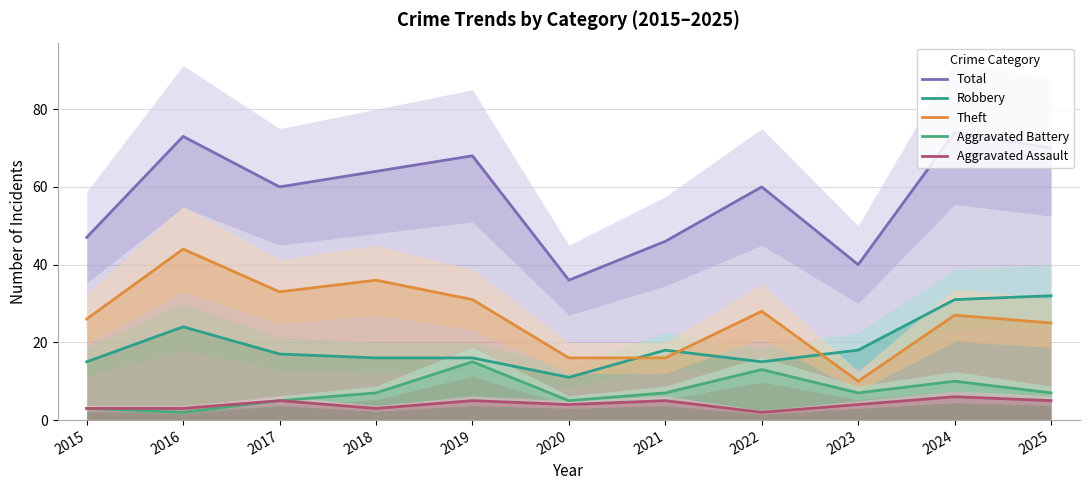

Reading right to left, what are all the values shown in this chart?

Total: 70	74	40	60	46	36	68	64	60	73	47
Robbery: 32	31	18	15	18	11	16	16	17	24	15
Theft: 25	27	10	28	16	16	31	36	33	44	26
Aggravated Battery: 7	10	7	13	7	5	15	7	5	2	3
Aggravated Assault: 5	6	4	2	5	4	5	3	5	3	3